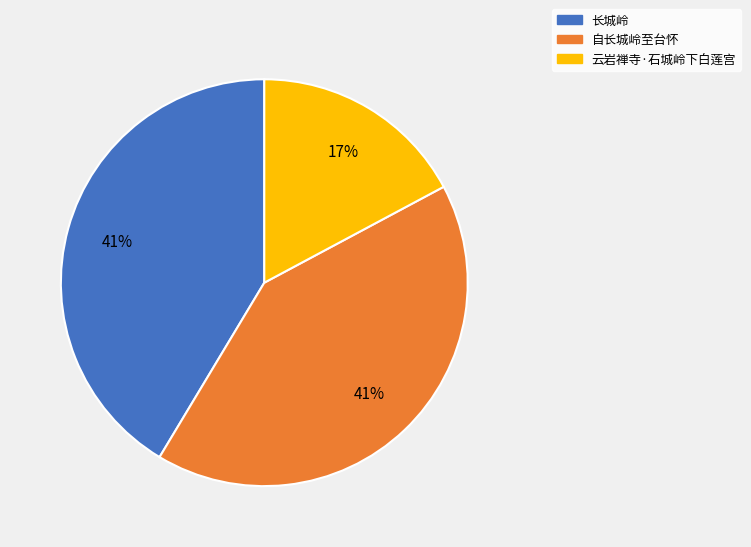

True or false: 自长城岭至台怀 accounts for 31% of the total.

False